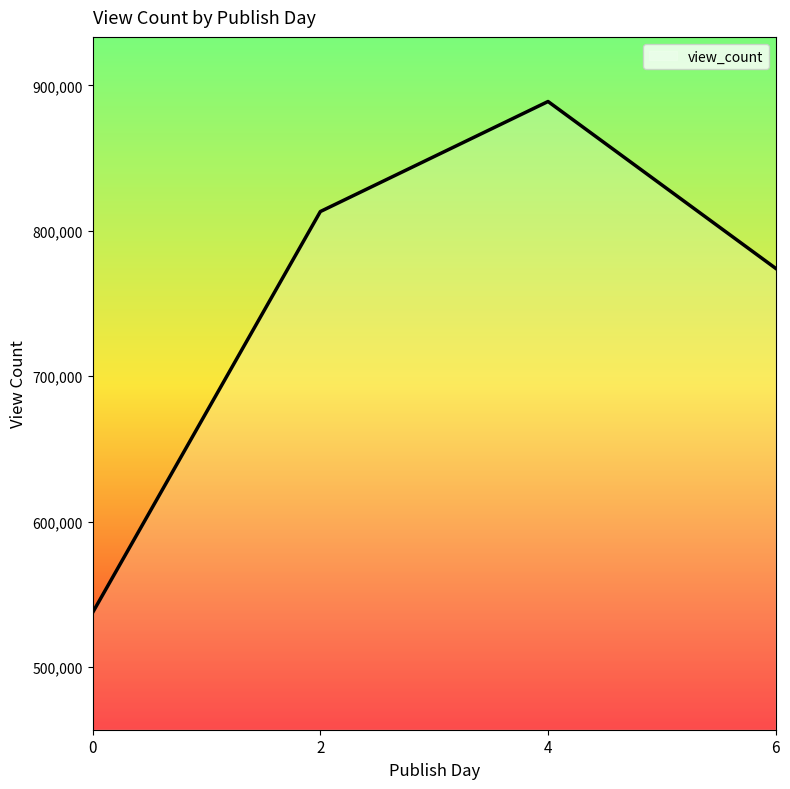

Which label corresponds to the largest value in the chart?

4